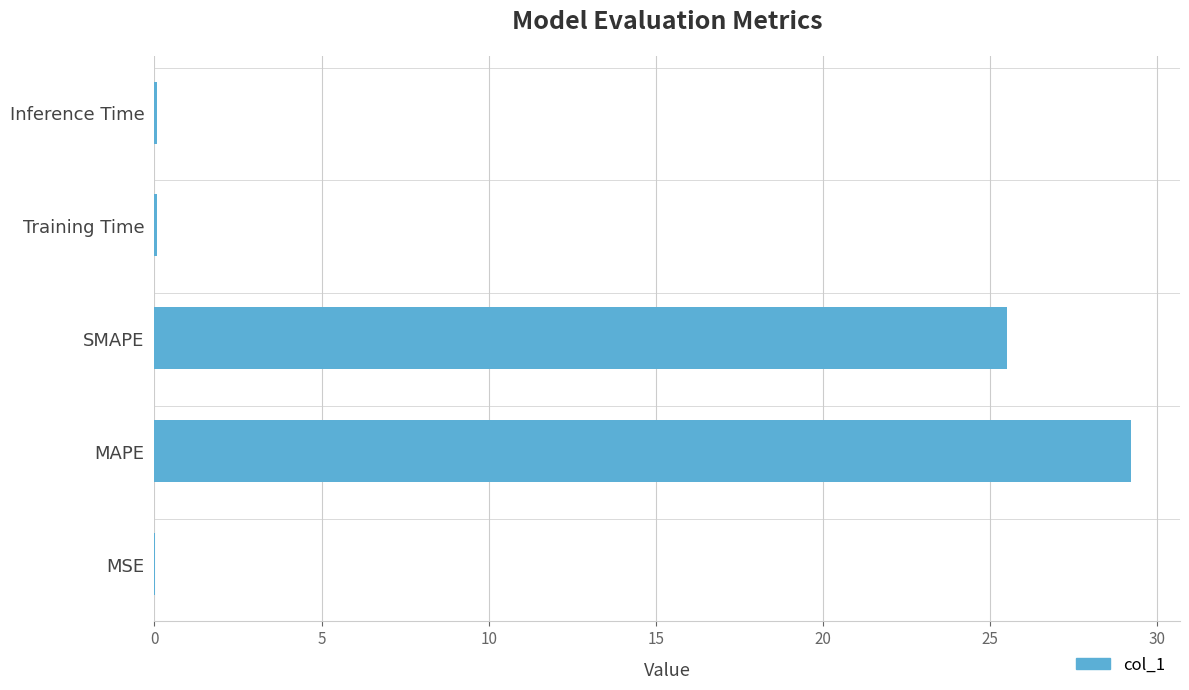

Which has a higher value, MSE or MAPE?

MAPE